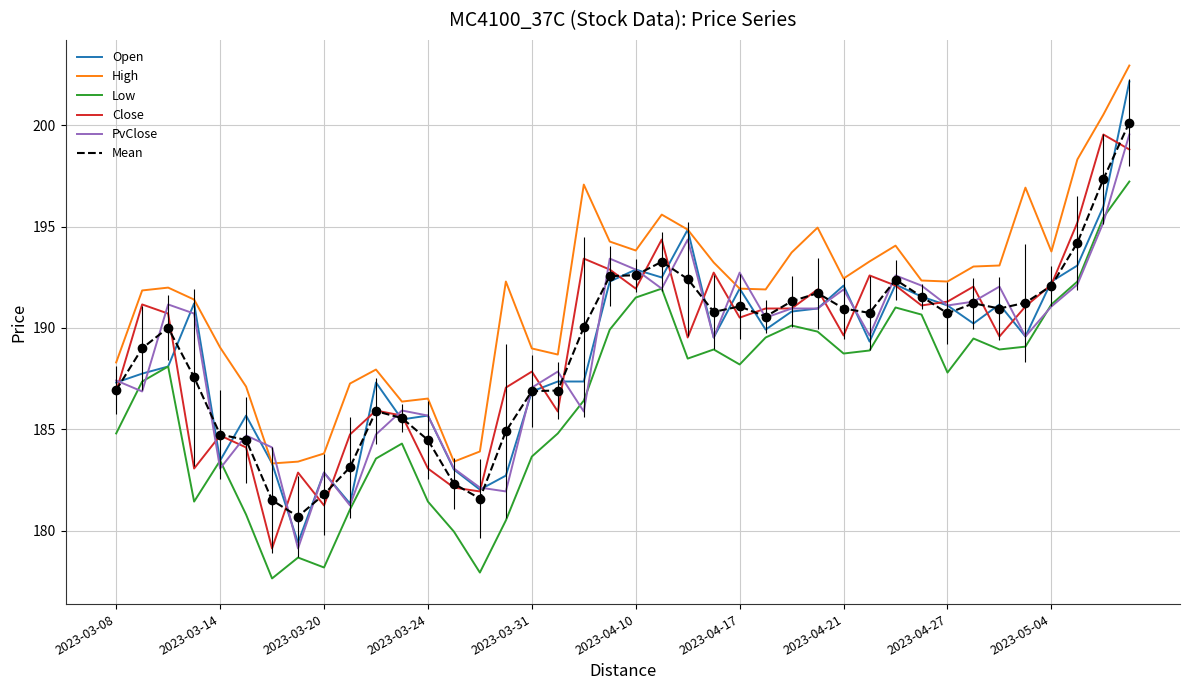

True or false: High and Low cross at least once.

False